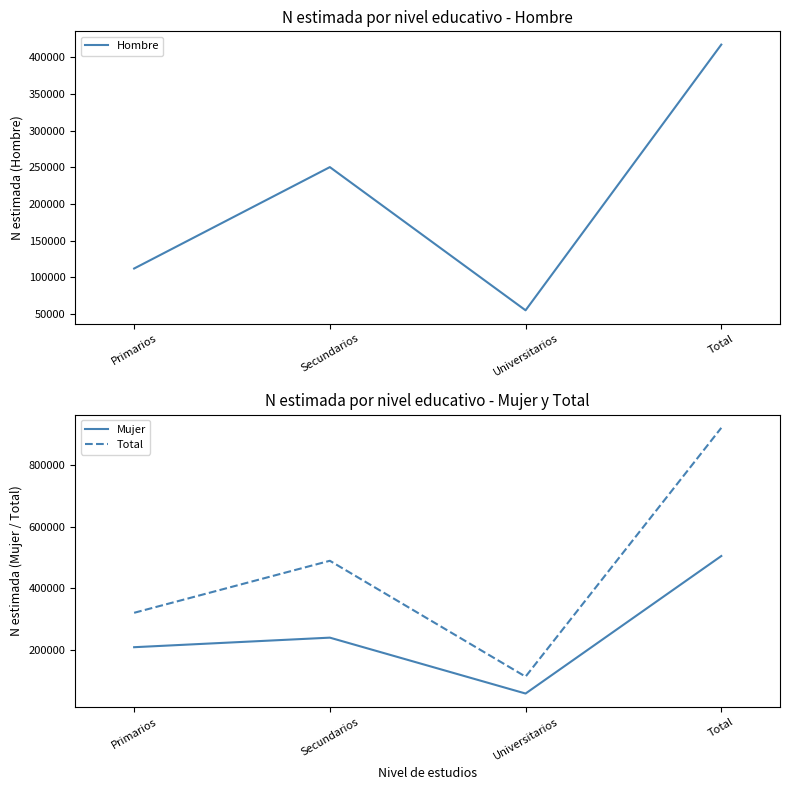

What are all the series names shown in the legend?

Hombre, Mujer, Total